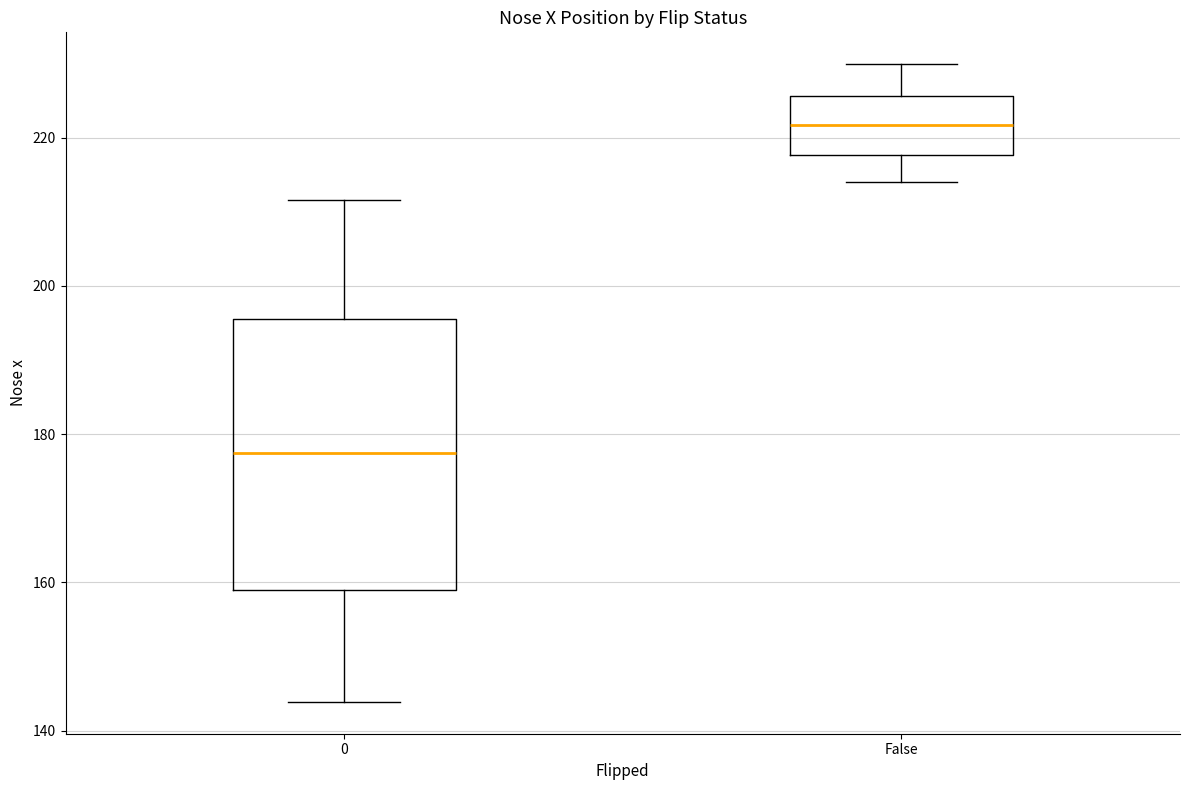

Which box's median line is the lowest?

0